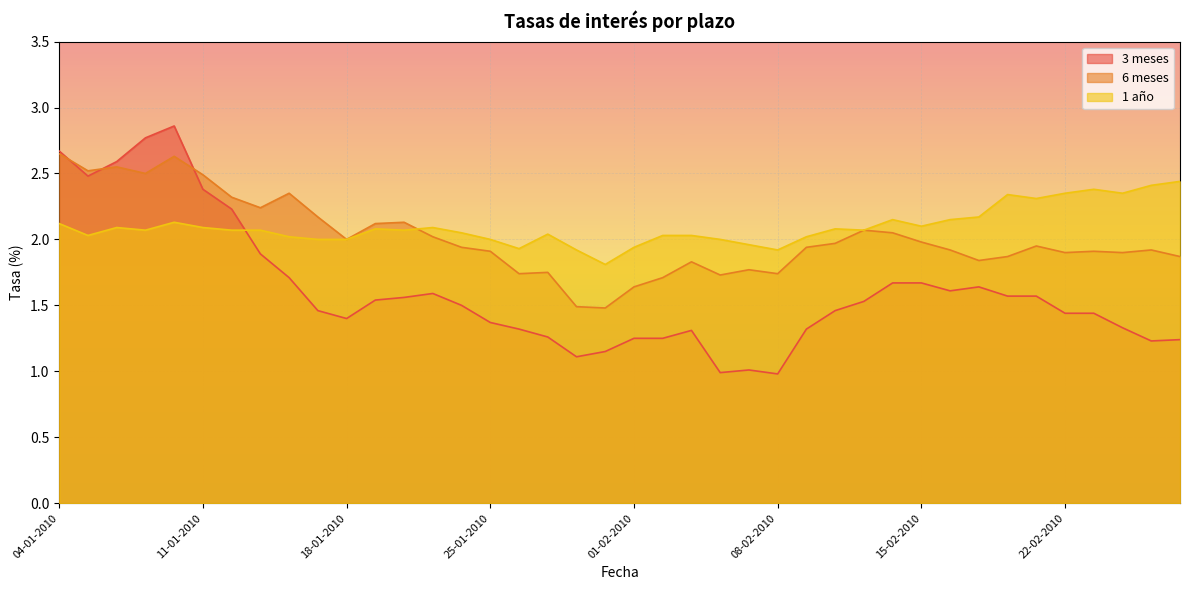

What is the value of the 1 año point at the 20th from the left?

1.8